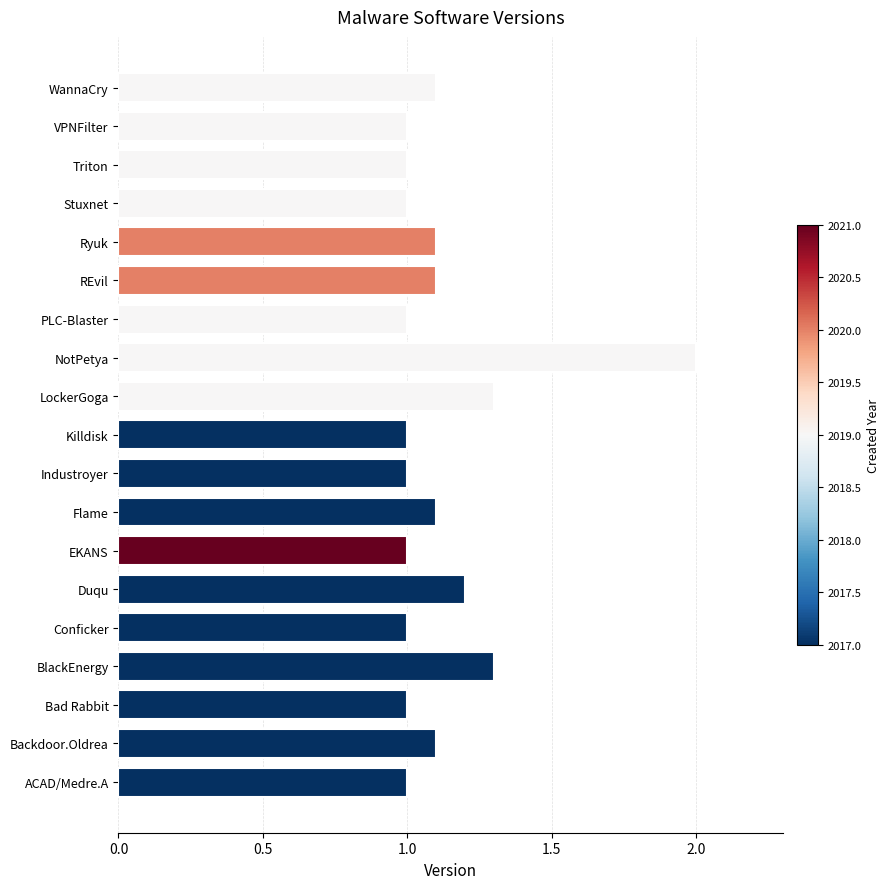

Does the chart contain stacked bars?

No